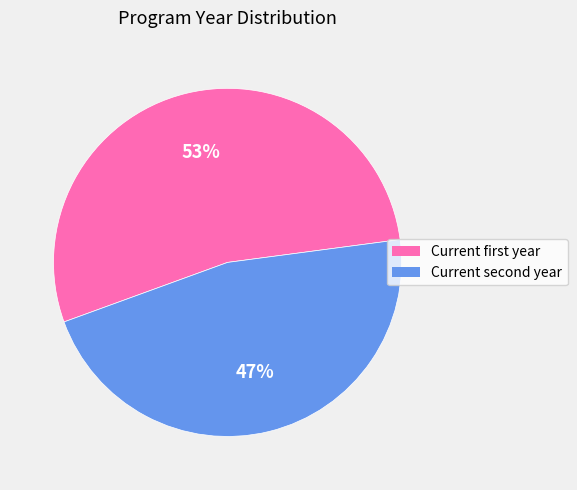

What is the smallest slice in the pie chart?

Current second year